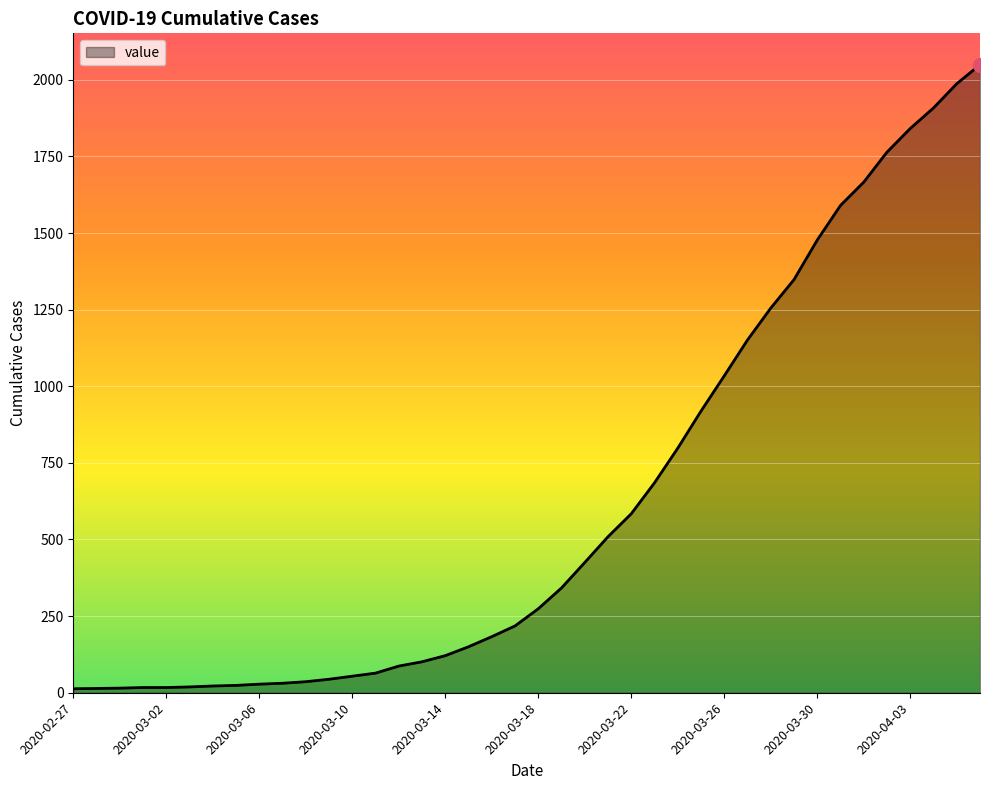

What is the maximum value shown in the chart?

2049